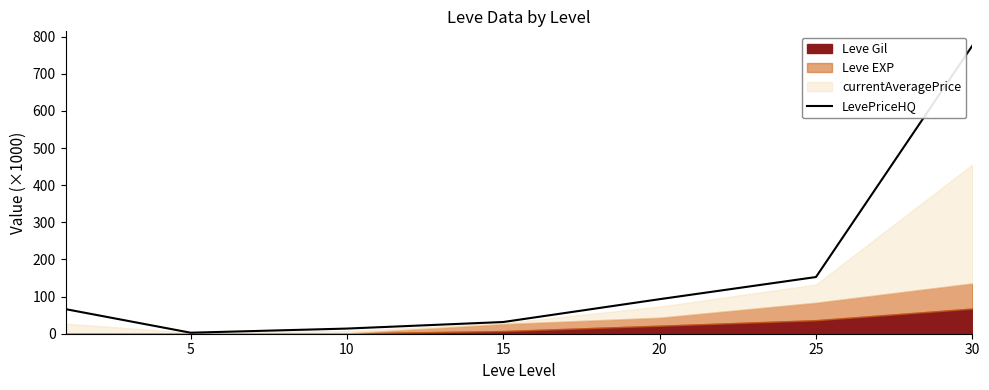

Count the number of values greater than 66.

4